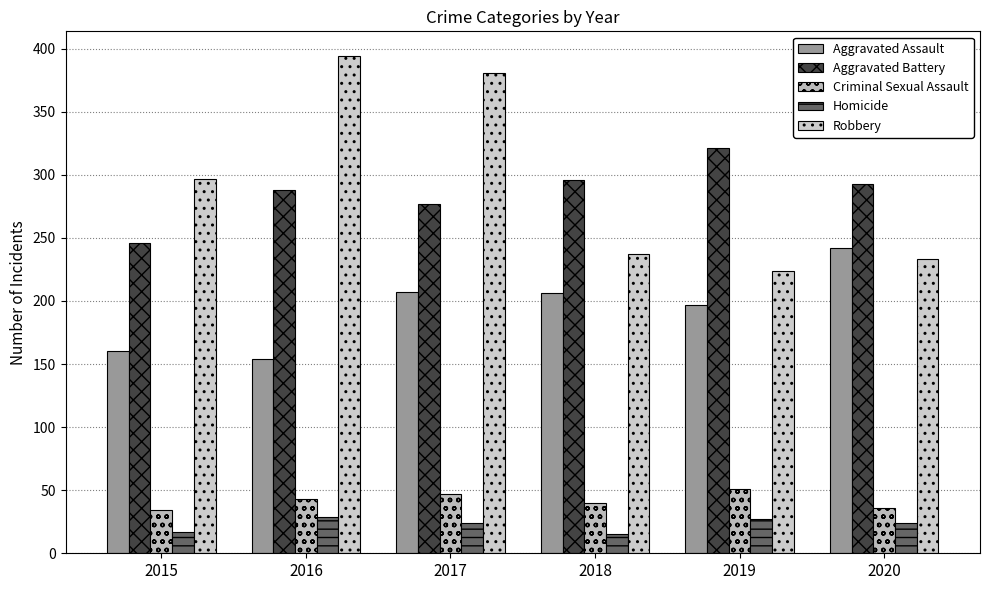

Rank the series at 2016 from highest to lowest value.

Robbery, Aggravated Battery, Aggravated Assault, Criminal Sexual Assault, Homicide